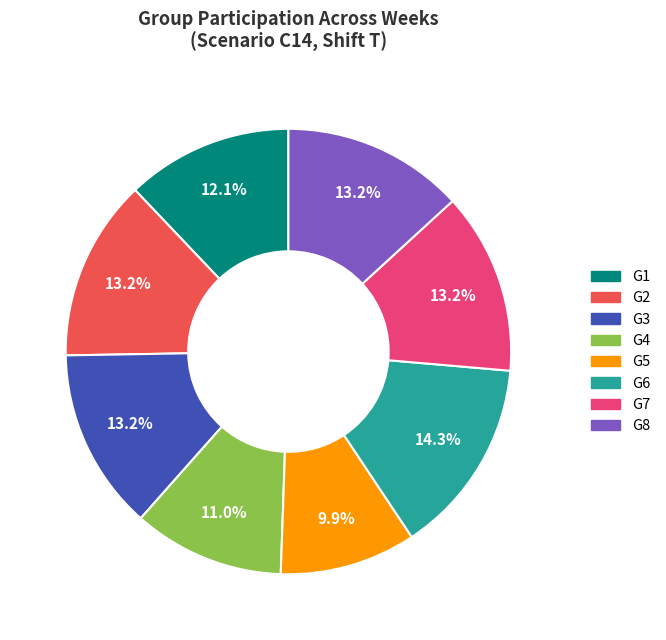

Is there any slice that represents more than half of the pie?

No